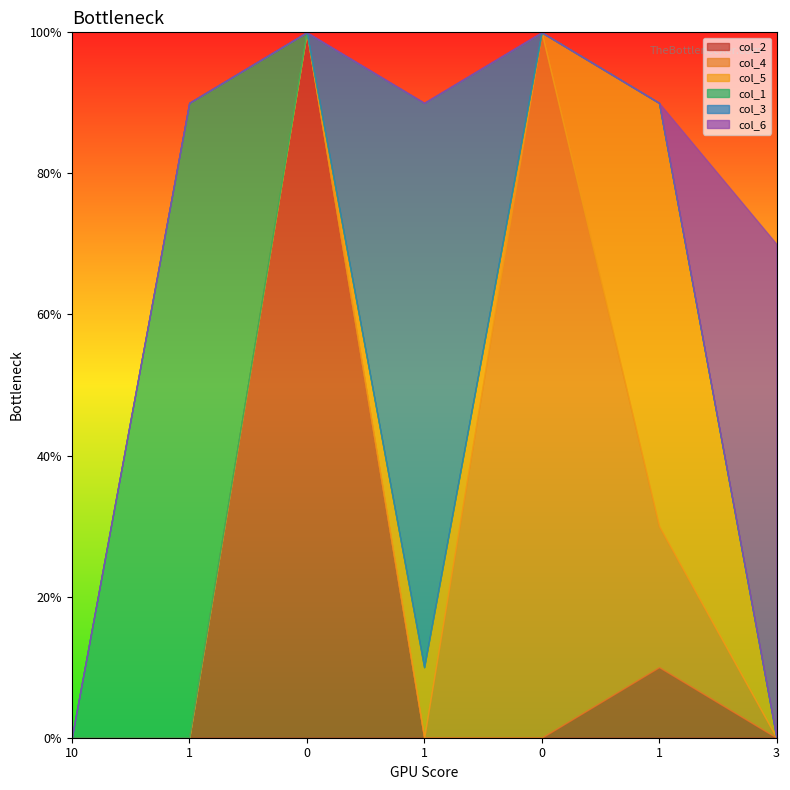

How many categories are shown in the chart?

7